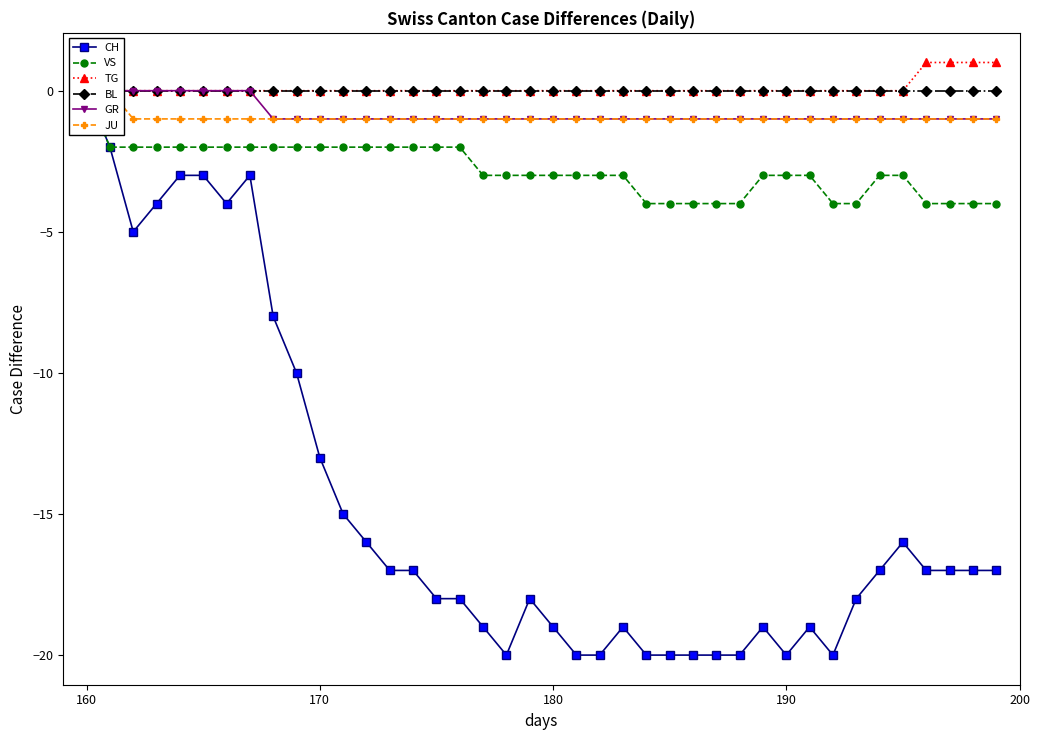

What is the minimum value for GR?

-1